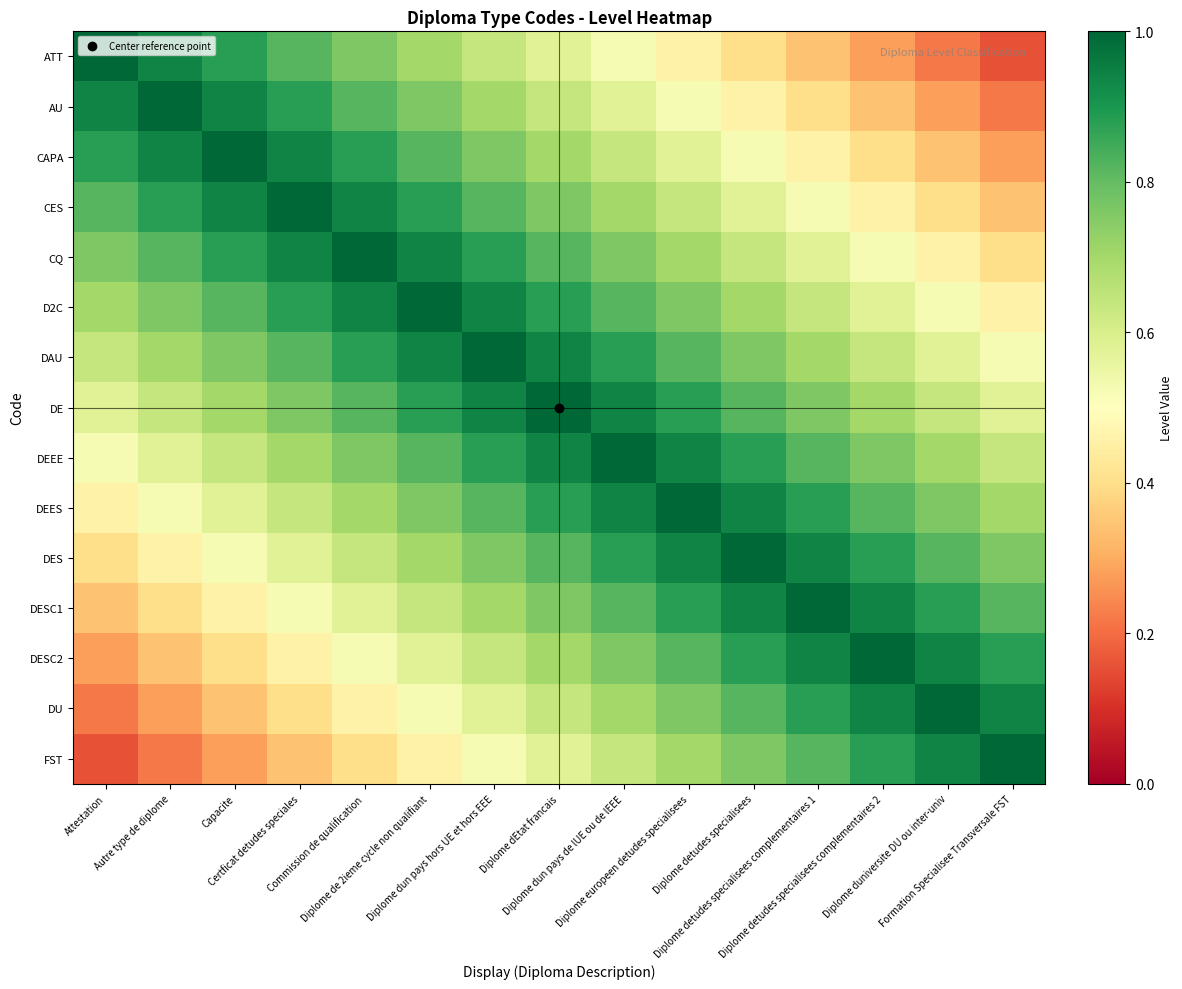

List the series in order of their peak value, lowest first.

ATT, AU, CAPA, CES, CQ, D2C, DAU, DE, DEEE, DEES, DES, DESC1, DESC2, DU, FST